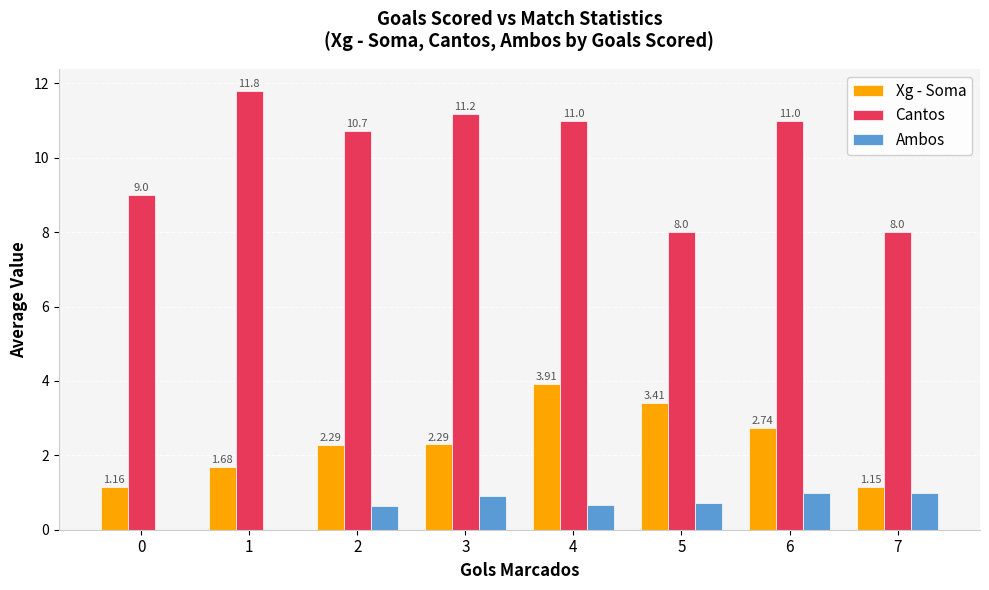

Which series has the widest spread of values?

Cantos